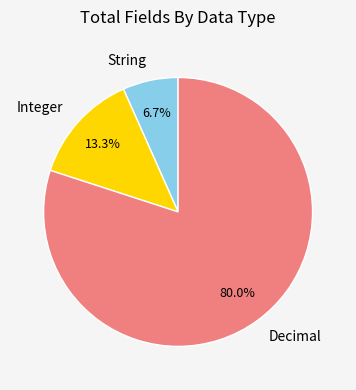

To the nearest percent, what is the combined percentage of String and Integer?

20%